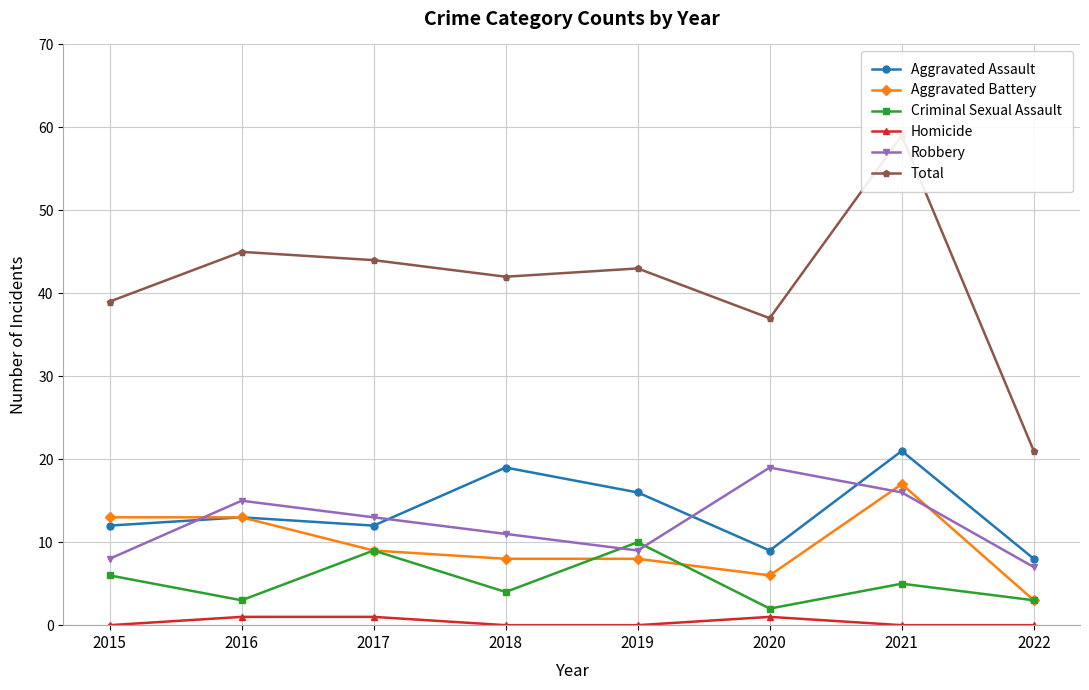

Does the chart have visible grid lines?

Yes